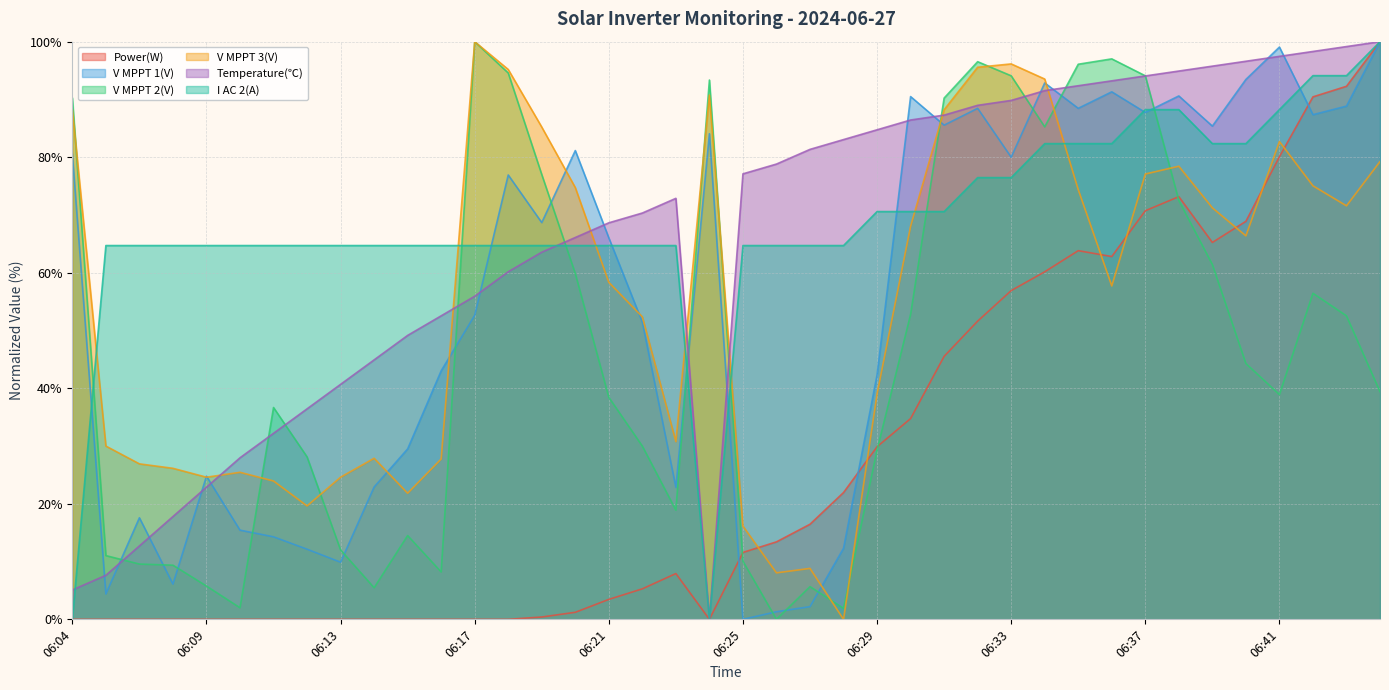

Where is the first local minimum for I AC 2(A)?

06:24